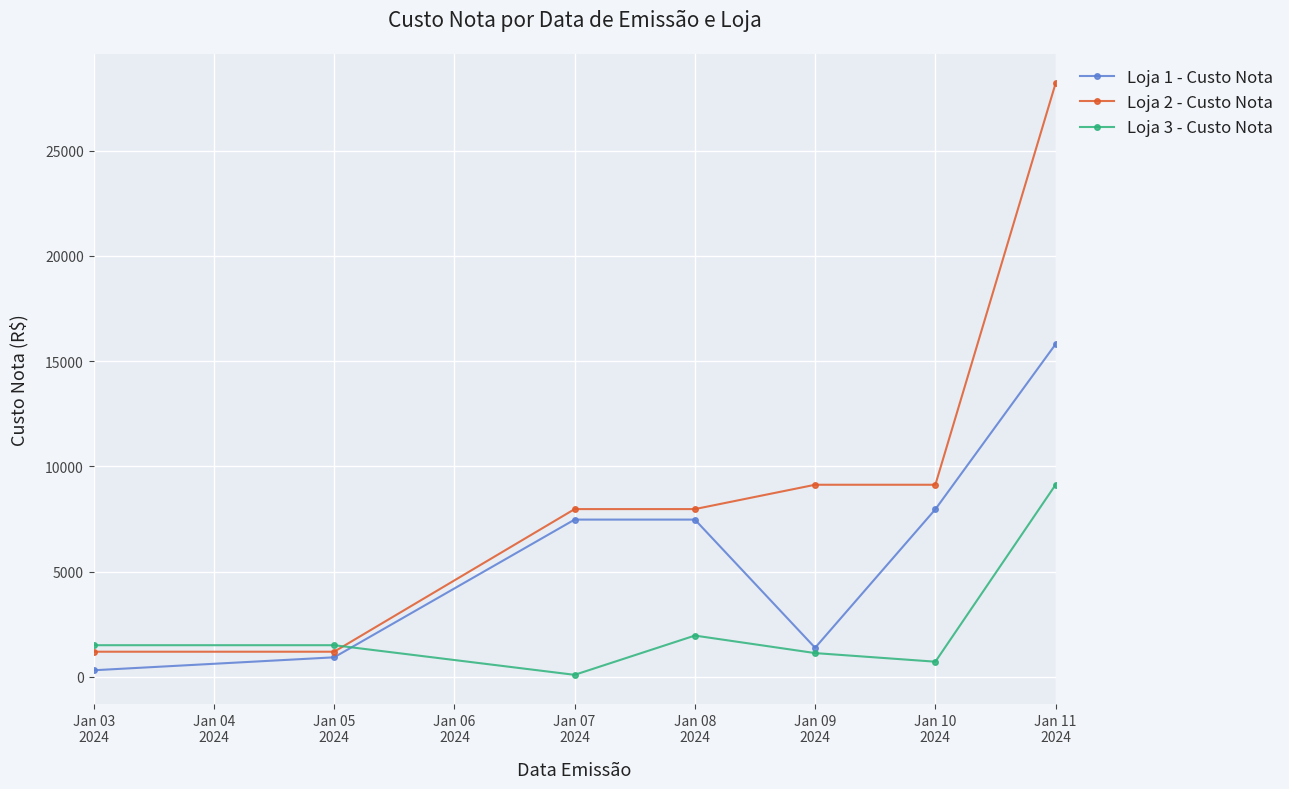

Where does the Loja 1 - Custo Nota series first go above 7472?

Jan 07
2024